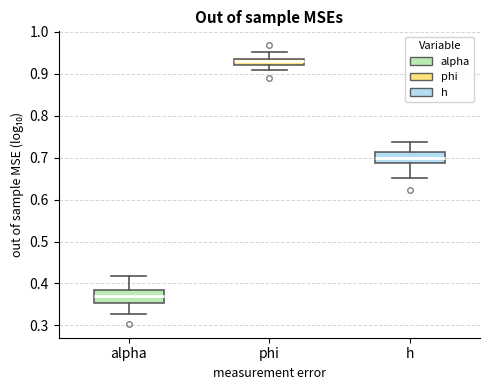

Which box has the lowest median line?

alpha